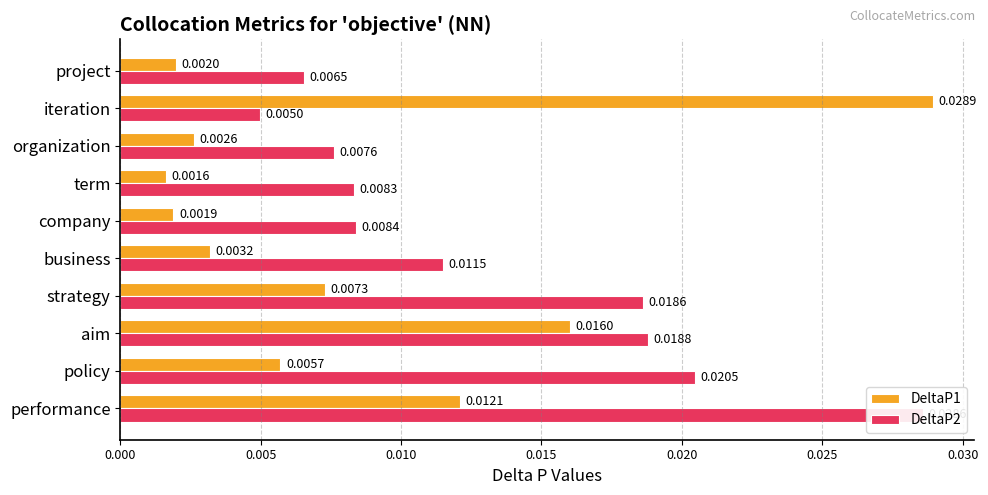

List the series in order of their overall mean, lowest first.

DeltaP1, DeltaP2